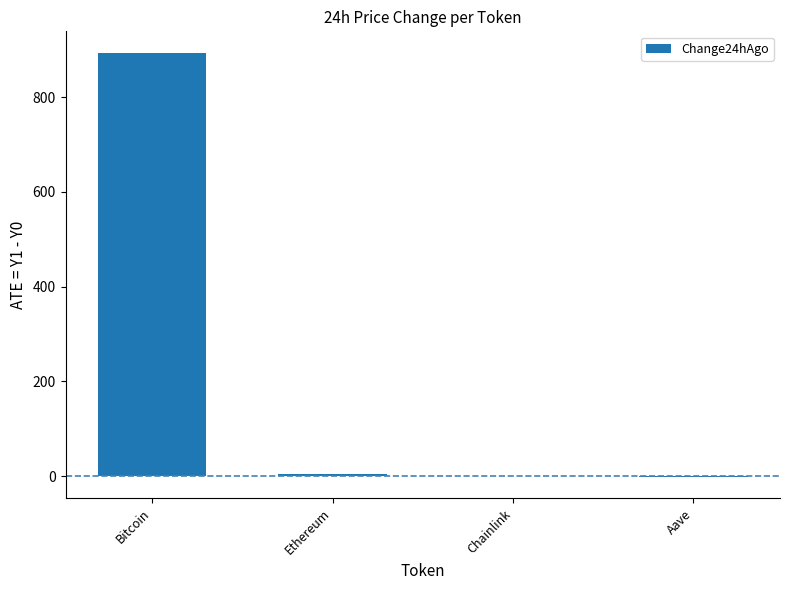

What is the average value?

224.3